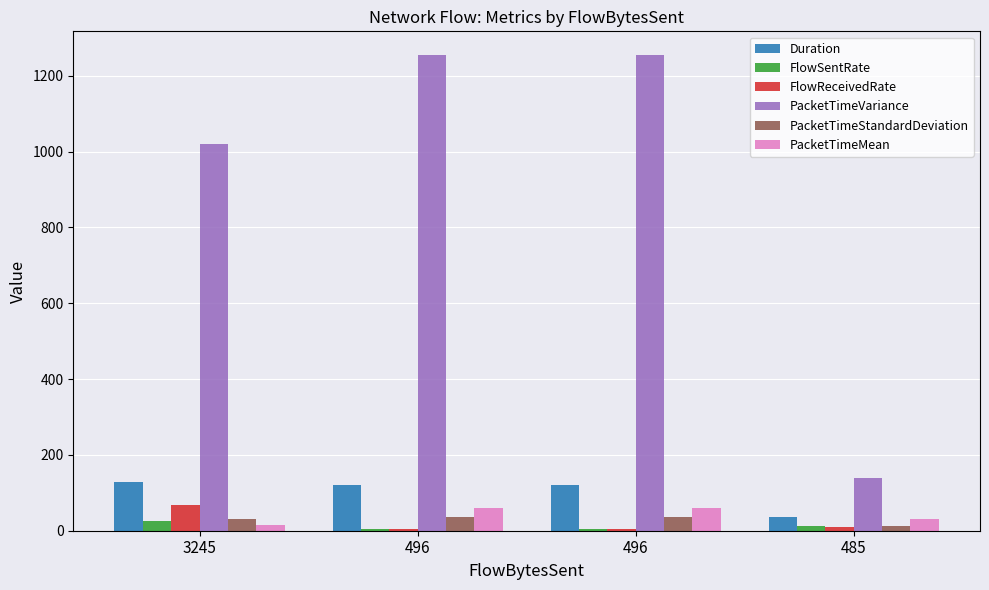

What is the sum of the Duration values at 496 and 485?

158.3